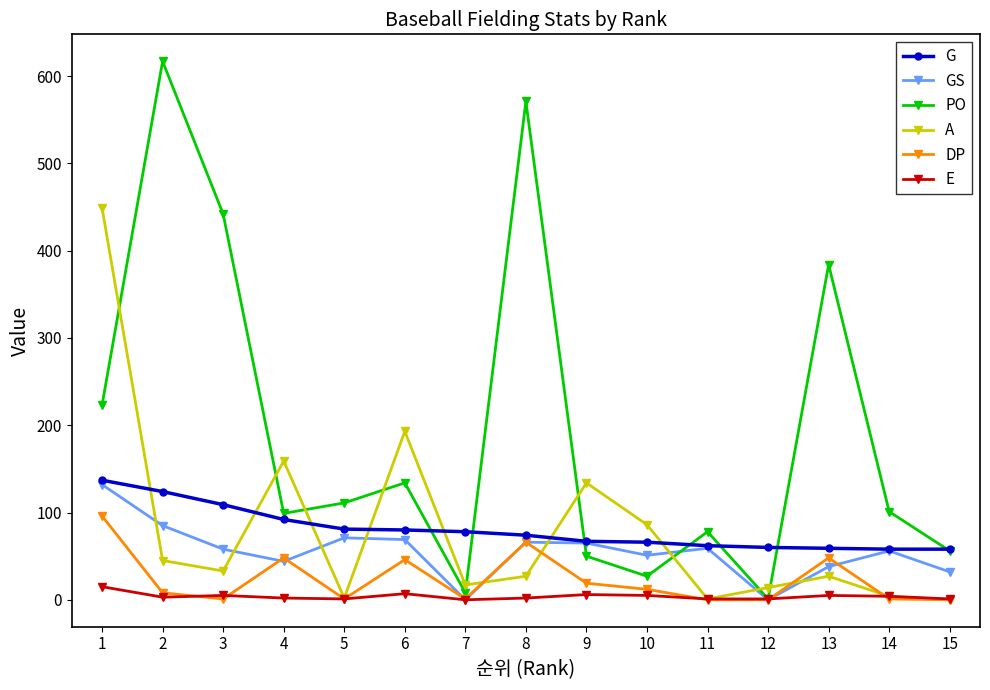

Which series changed the most between 12 and 14?

PO